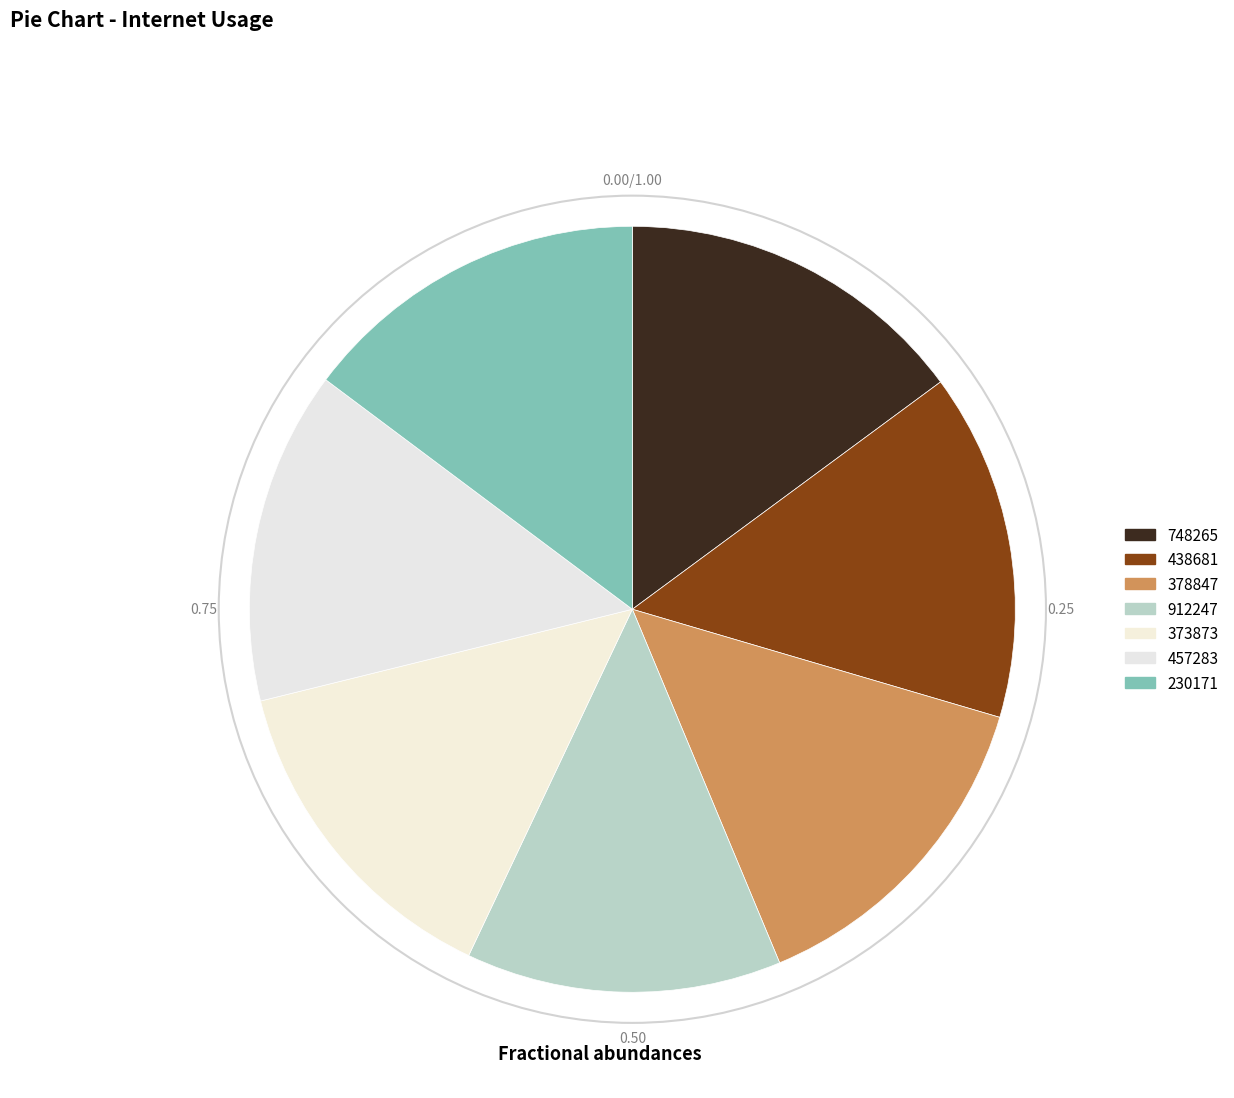

Is it true that 373873 is 20% of the pie?

False